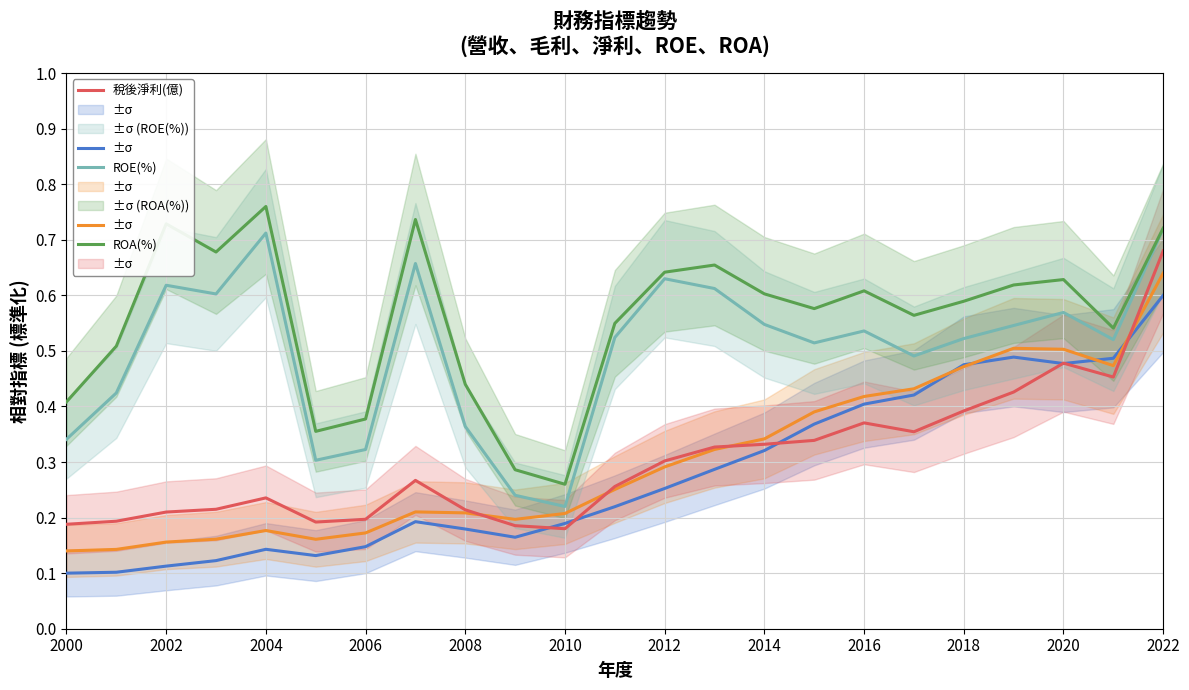

What is the difference between the maximum and minimum values in the 營業毛利(億) series?

0.5